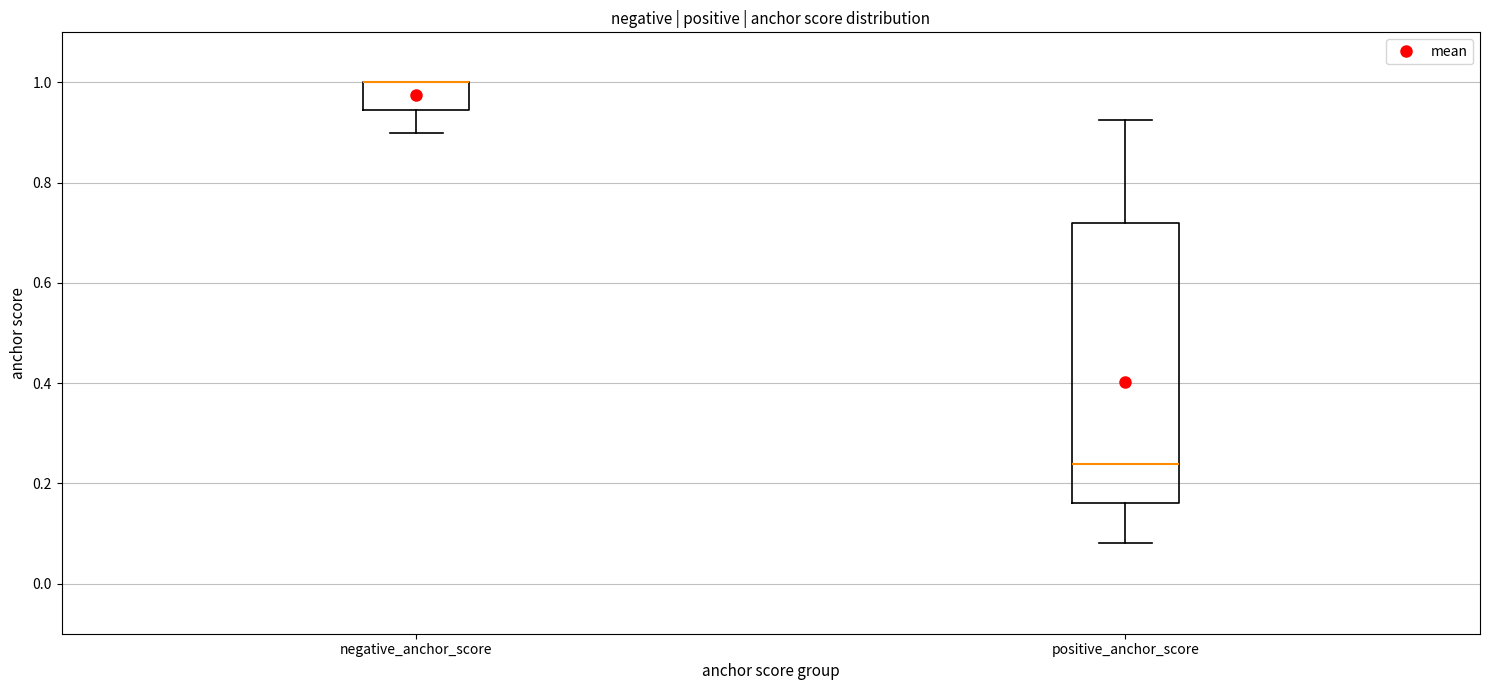

Where does the lower whisker of the box for negative_anchor_score end on the y-axis? The values are not printed on the chart, so give them approximately, as read against the axis.

0.90